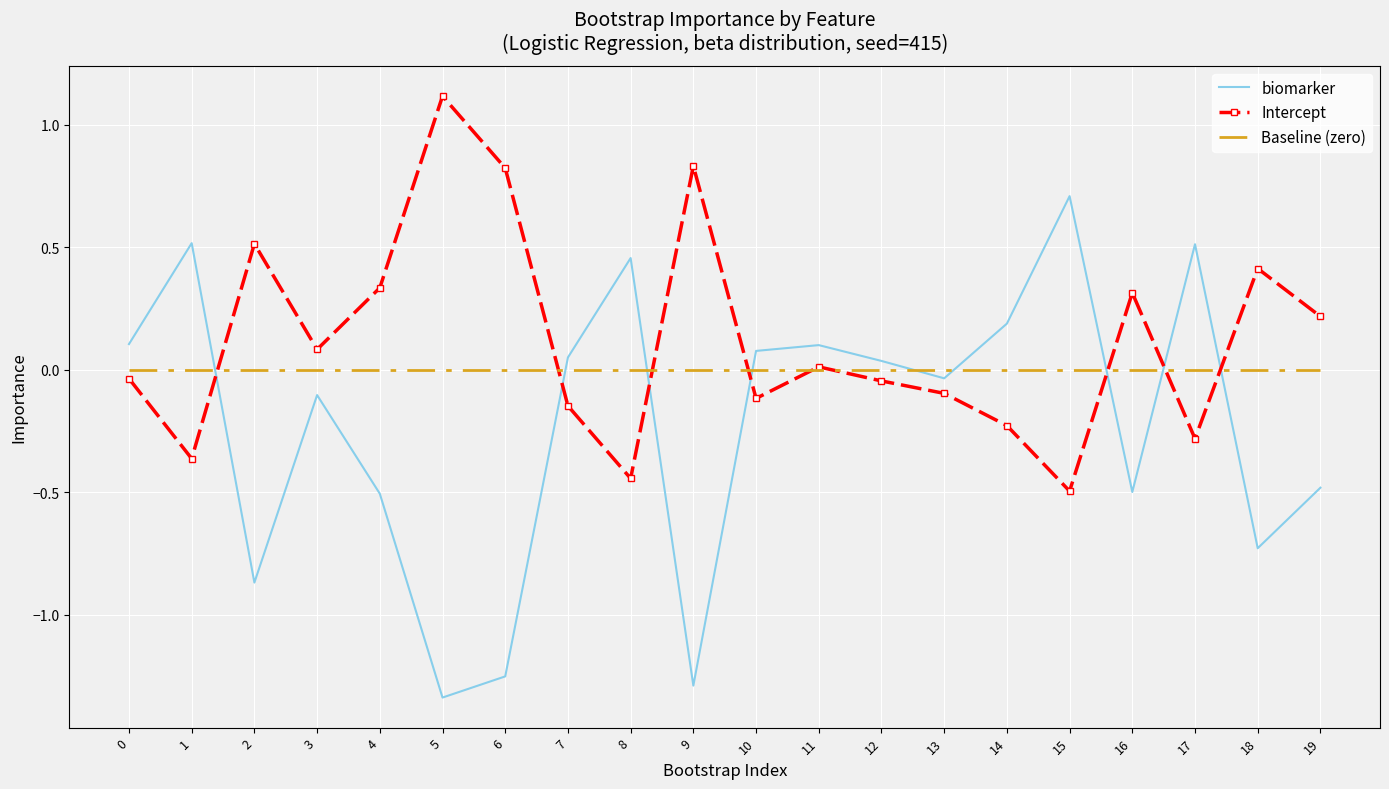

How many interior local valleys does the Intercept series have?

6